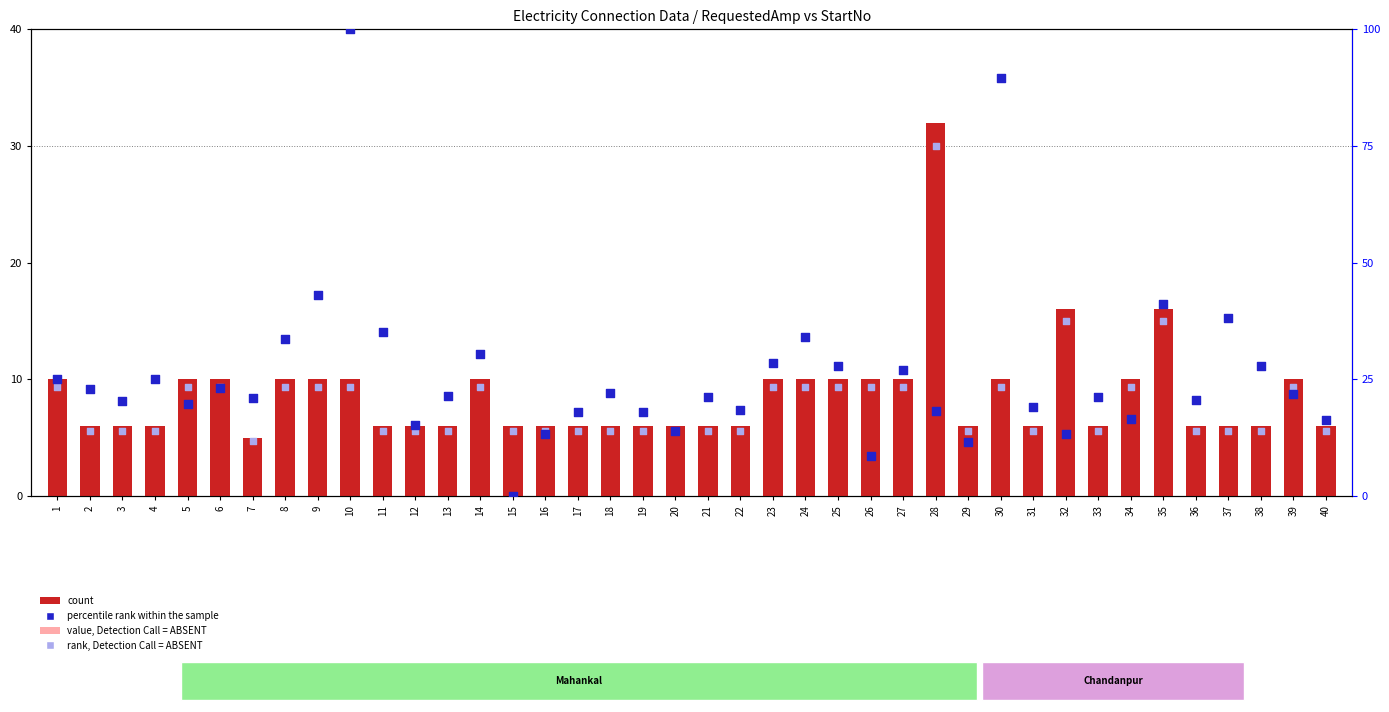

Which series contains the lowest Y value?

percentile rank within the sample